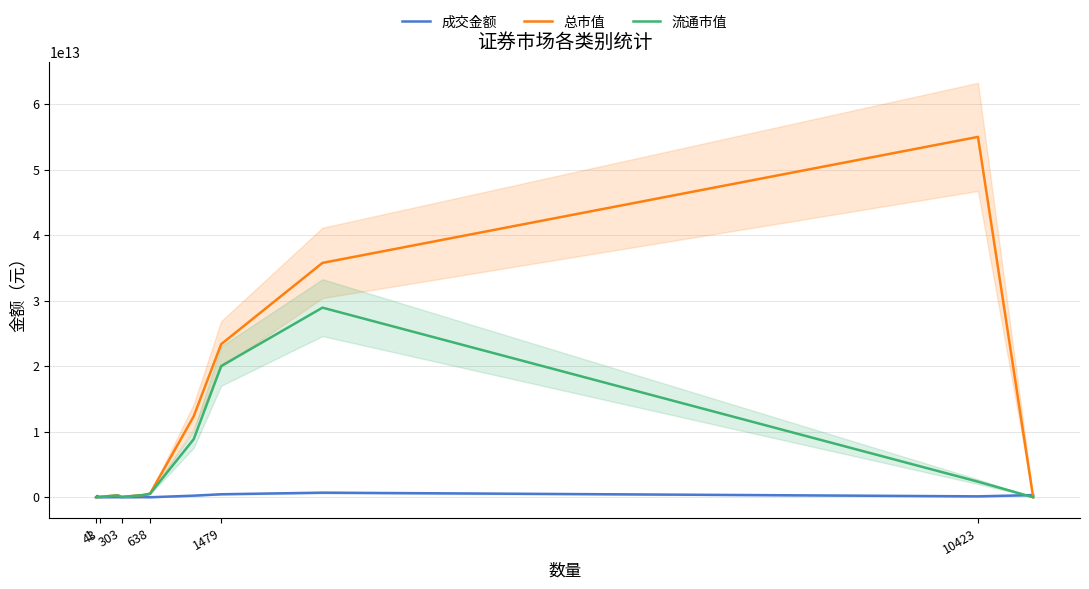

True or false: 流通市值 and 成交金额 intersect in this chart.

True